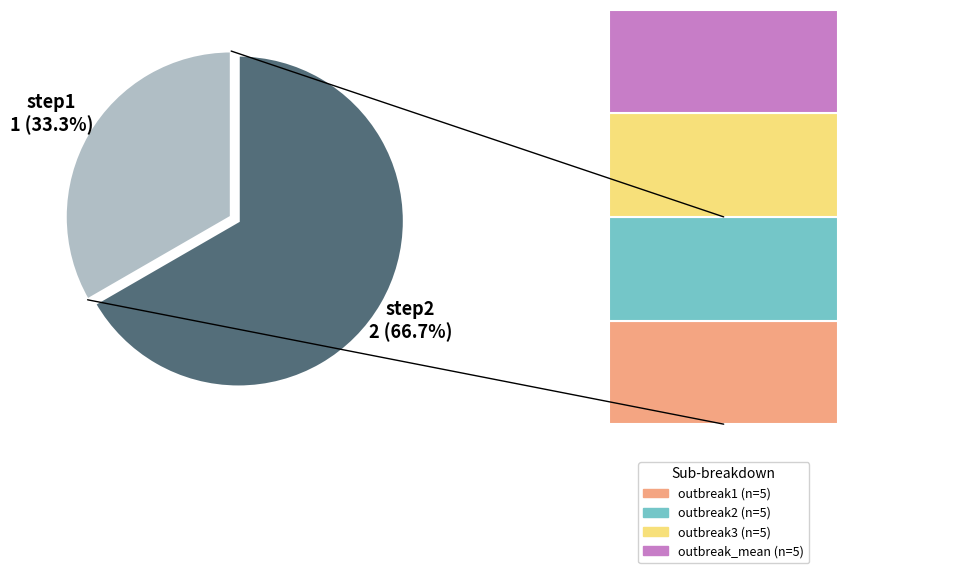

What is the change in value from step1 to step2?

+1